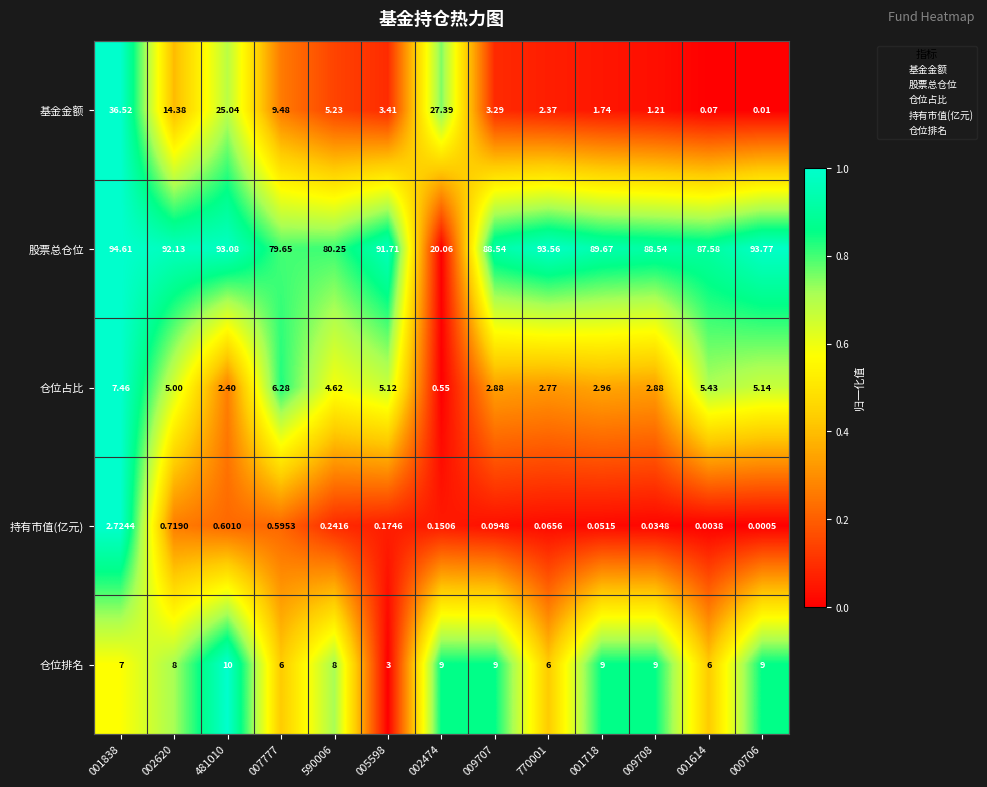

How many values in the 基金金额 series are below 3?

5